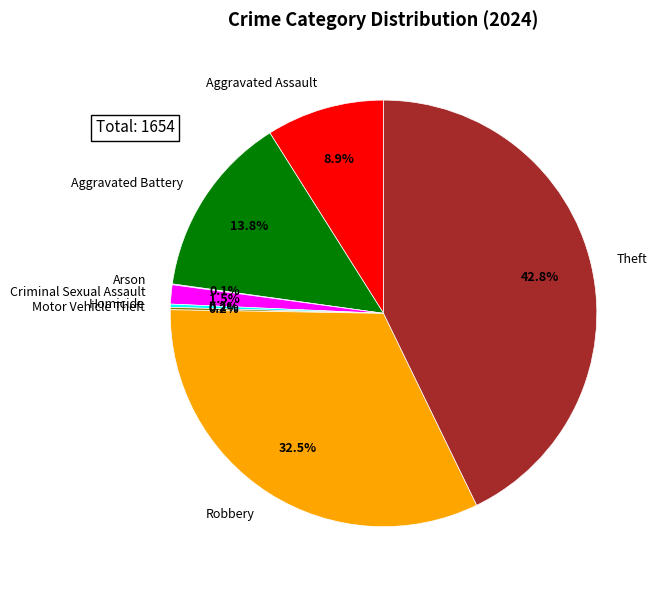

Does any single category account for the majority?

No